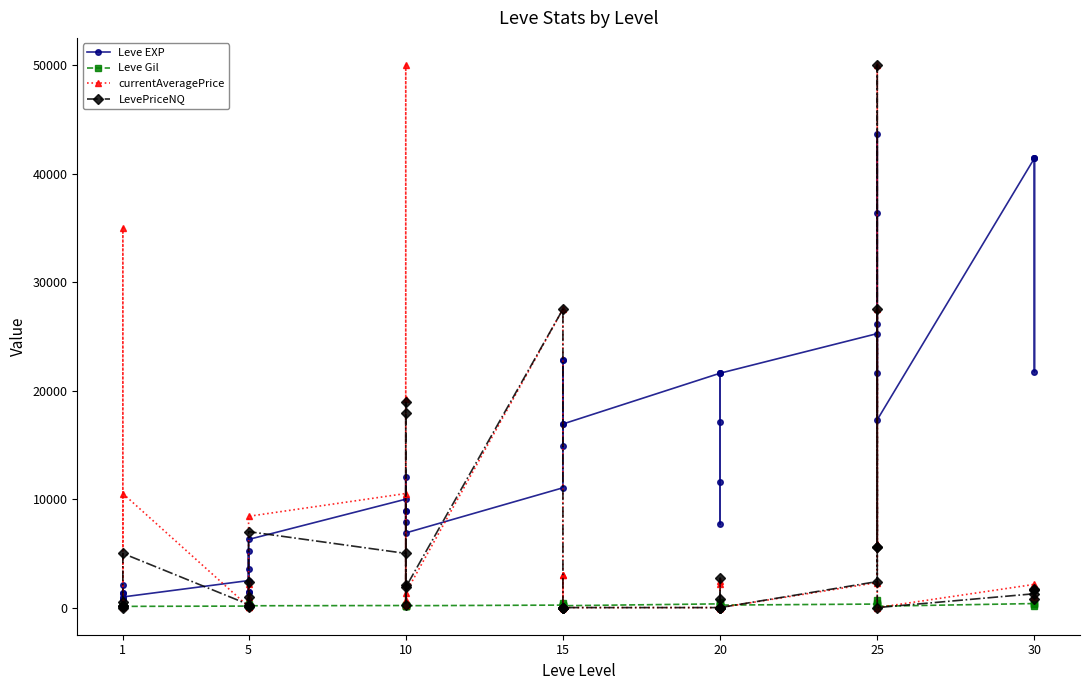

What are all the series names shown in the legend?

Leve EXP, Leve Gil, currentAveragePrice, LevePriceNQ